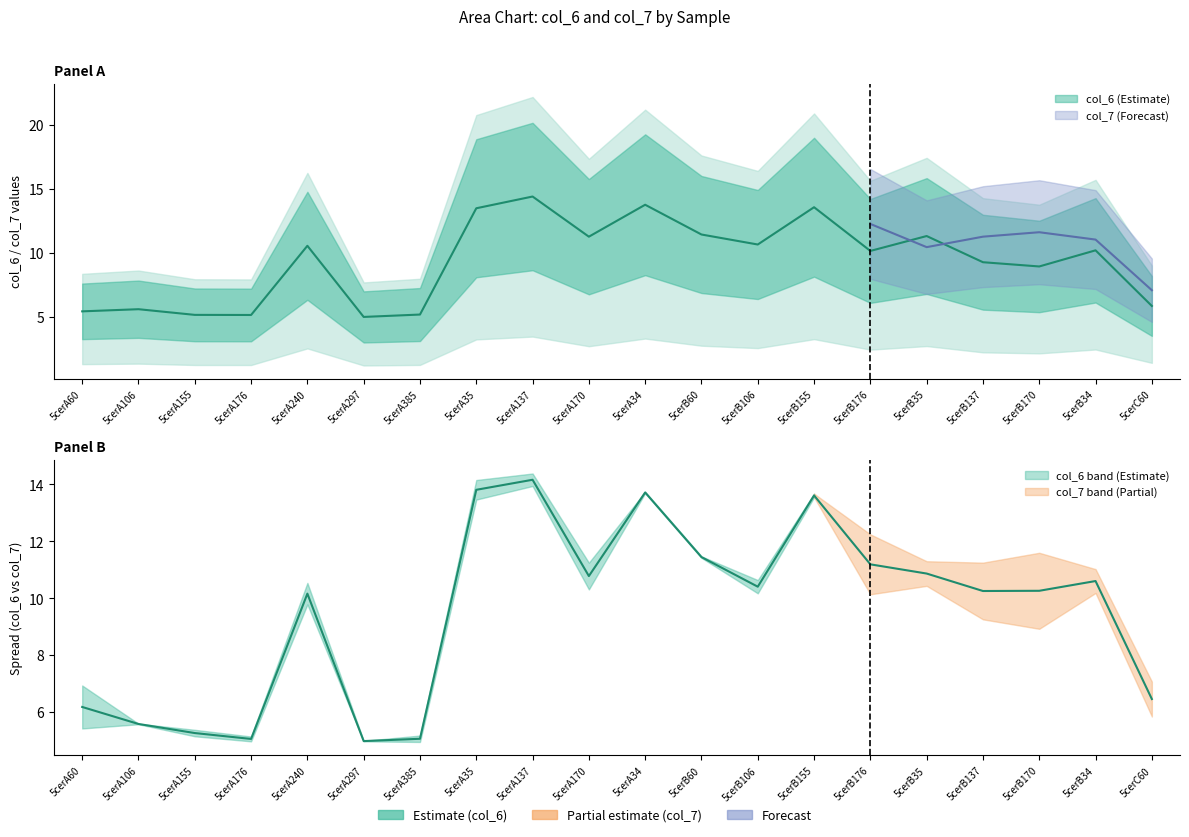

Is the value of col_6 at 5cerB35 greater than the value of col_7 at 5cerA240?

Yes